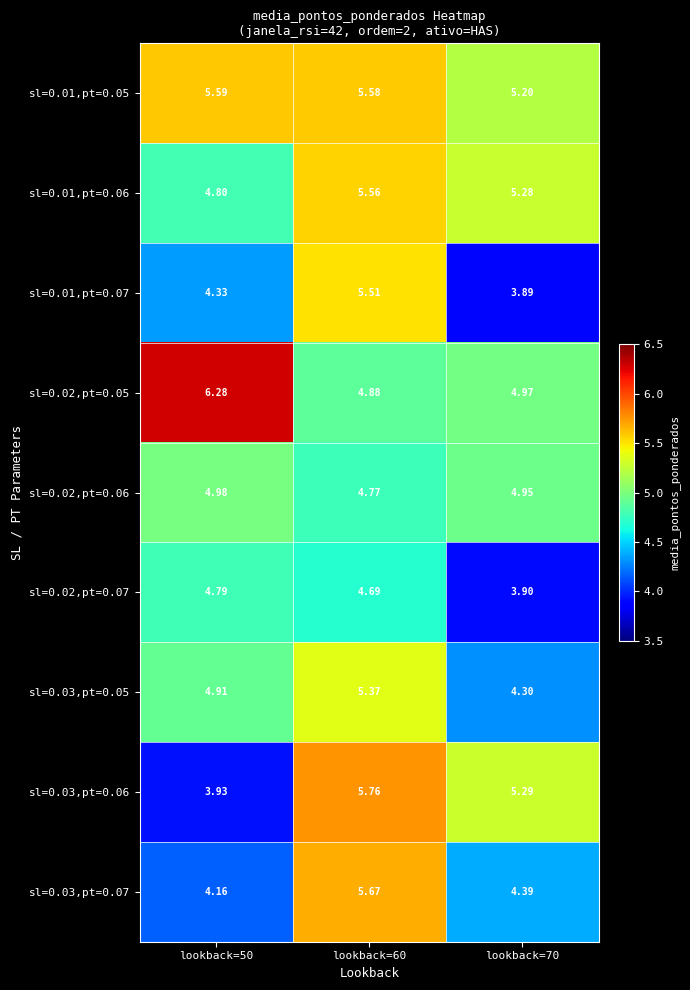

Is the value of sl=0.02,pt=0.05 at lookback=60 greater than the value of sl=0.02,pt=0.07 at lookback=50?

Yes